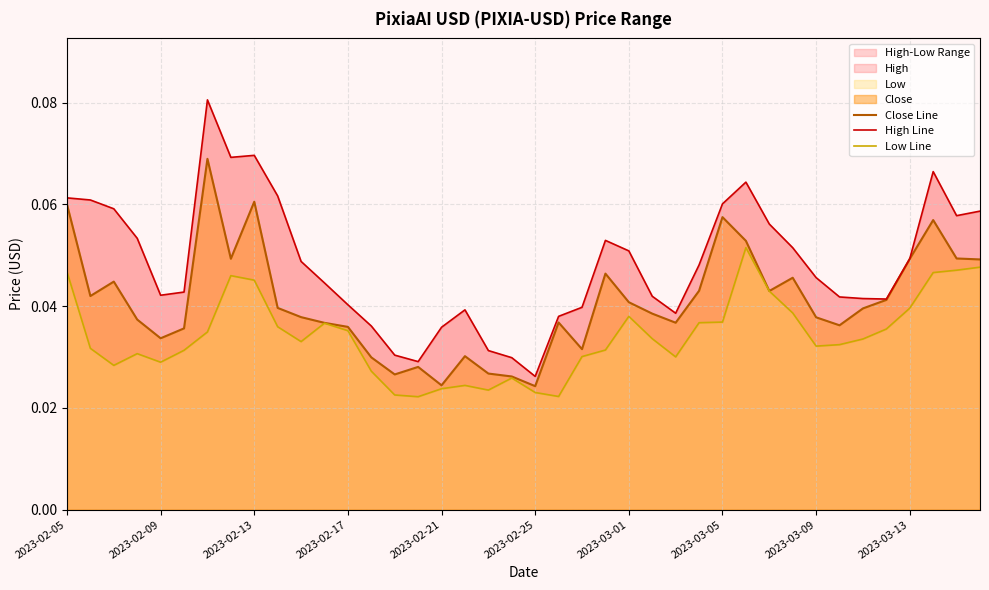

What position from the right is 14?

26